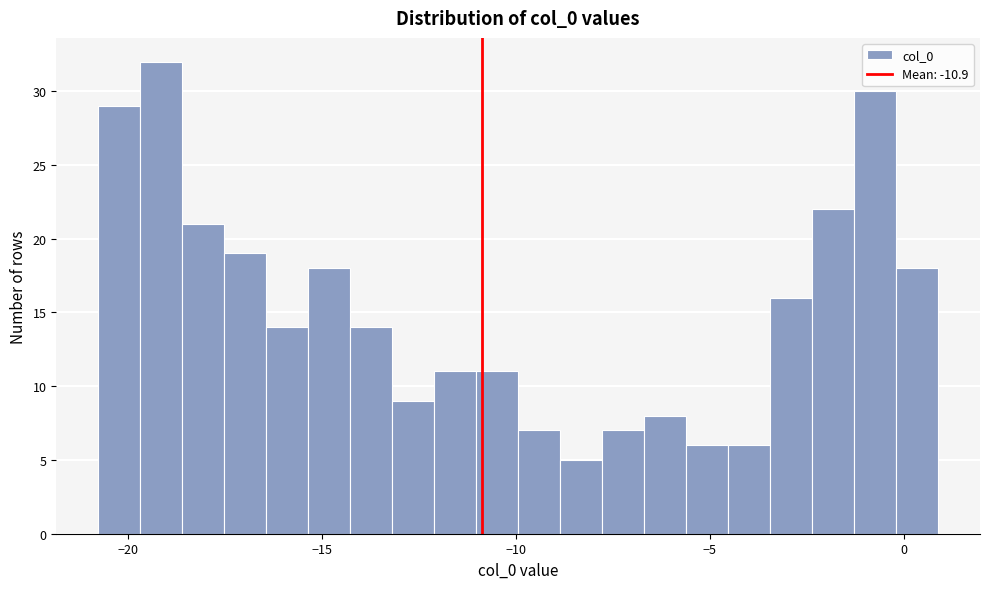

Read against the x-axis, roughly where is the centre of the tallest bar?

-19.0